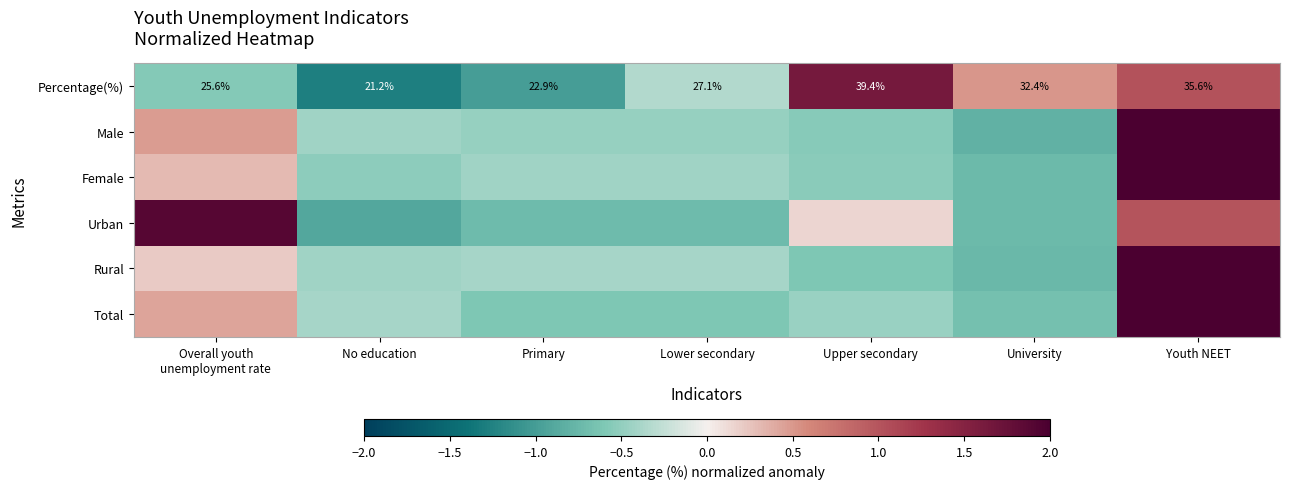

What is the total value across all series at Upper secondary?

-0.4